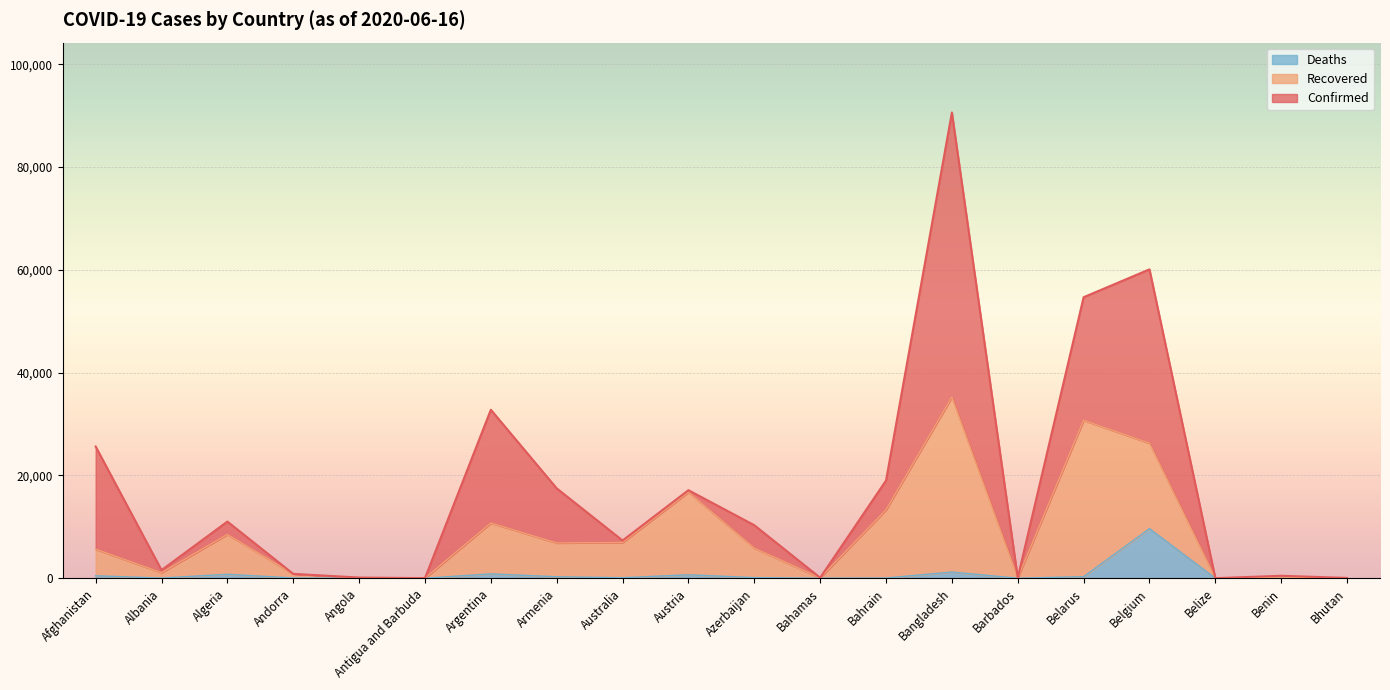

Which series has the largest total across all categories?

Confirmed